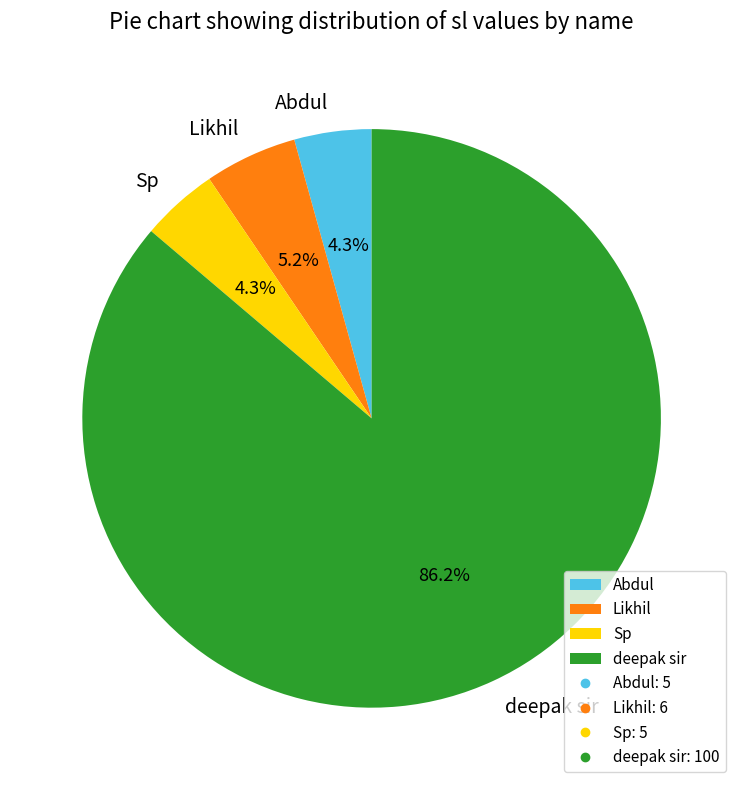

Which slice is the largest?

deepak sir